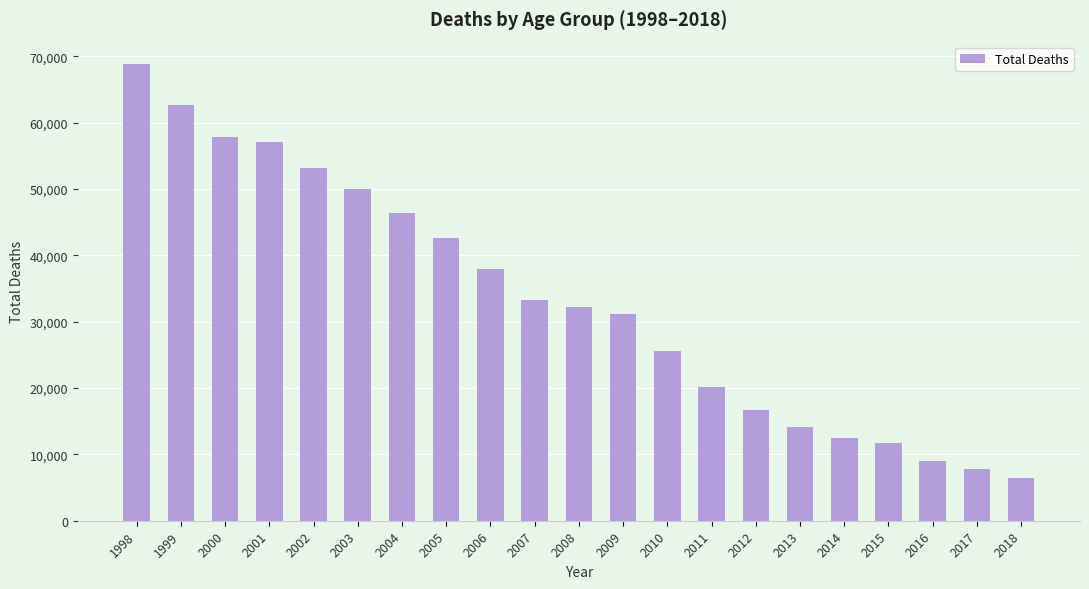

What value does the data have at 2006?

38012